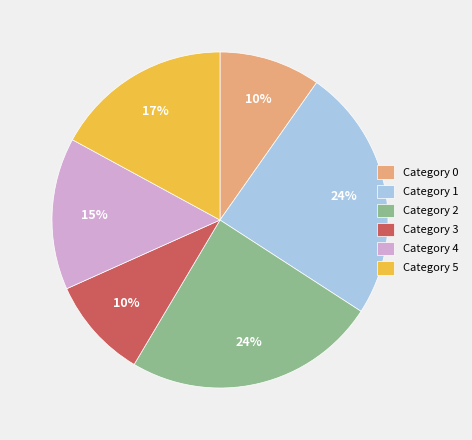

To the nearest percent, what is the average slice percentage?

17%